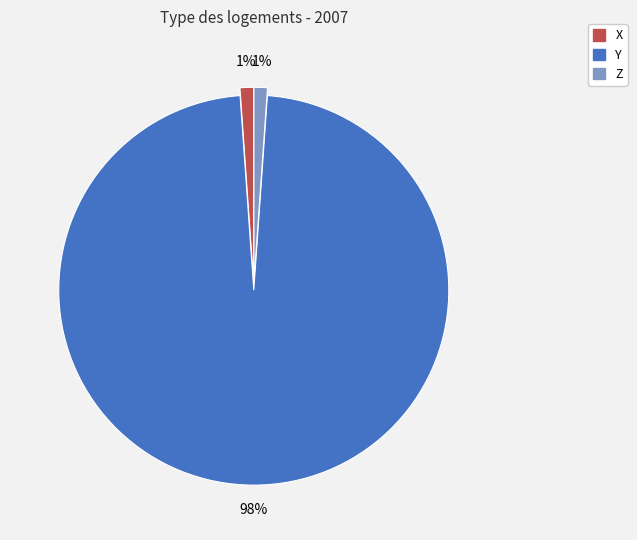

The X slice represents 1% of the pie. True or false?

True